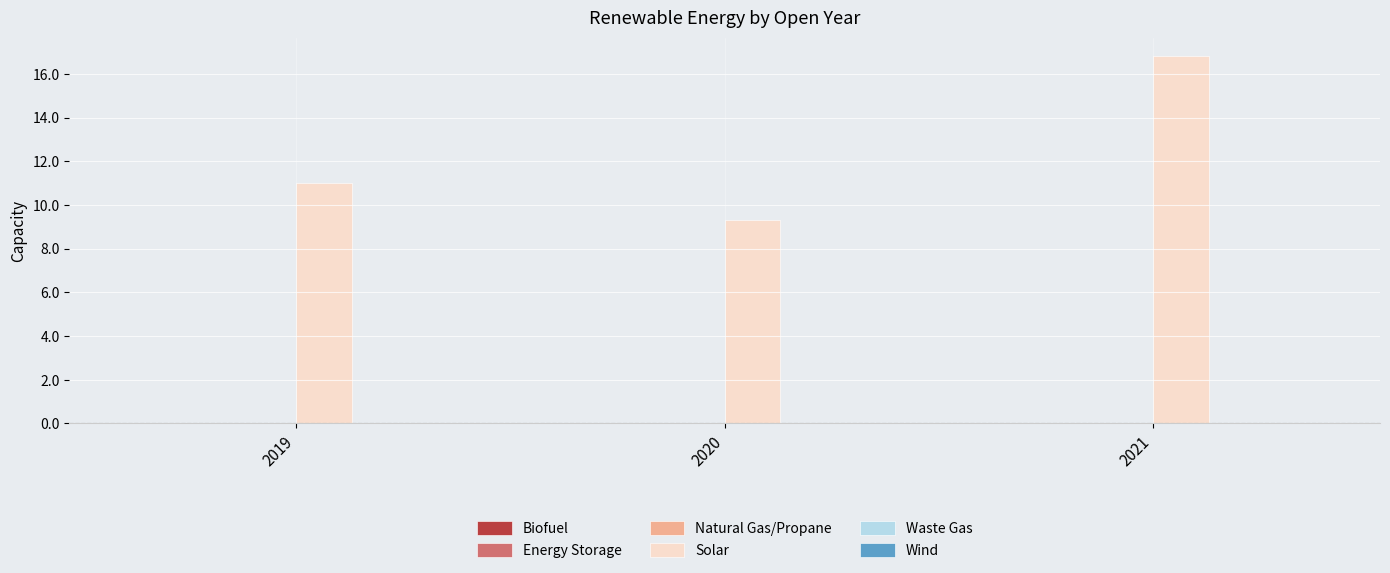

How many bars are there in total?

3